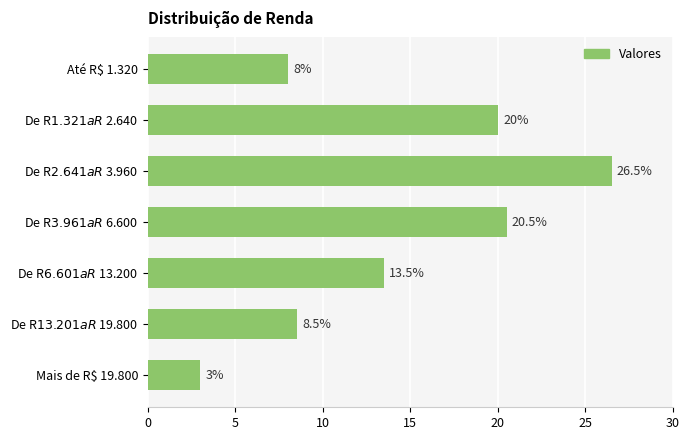

List the labels in order of value, smallest first.

Mais de R$ 19.800, Até R$ 1.320, De R$ 13.201 a R$ 19.800, De R$ 6.601 a R$ 13.200, De R$ 1.321 a R$ 2.640, De R$ 3.961 a R$ 6.600, De R$ 2.641 a R$ 3.960